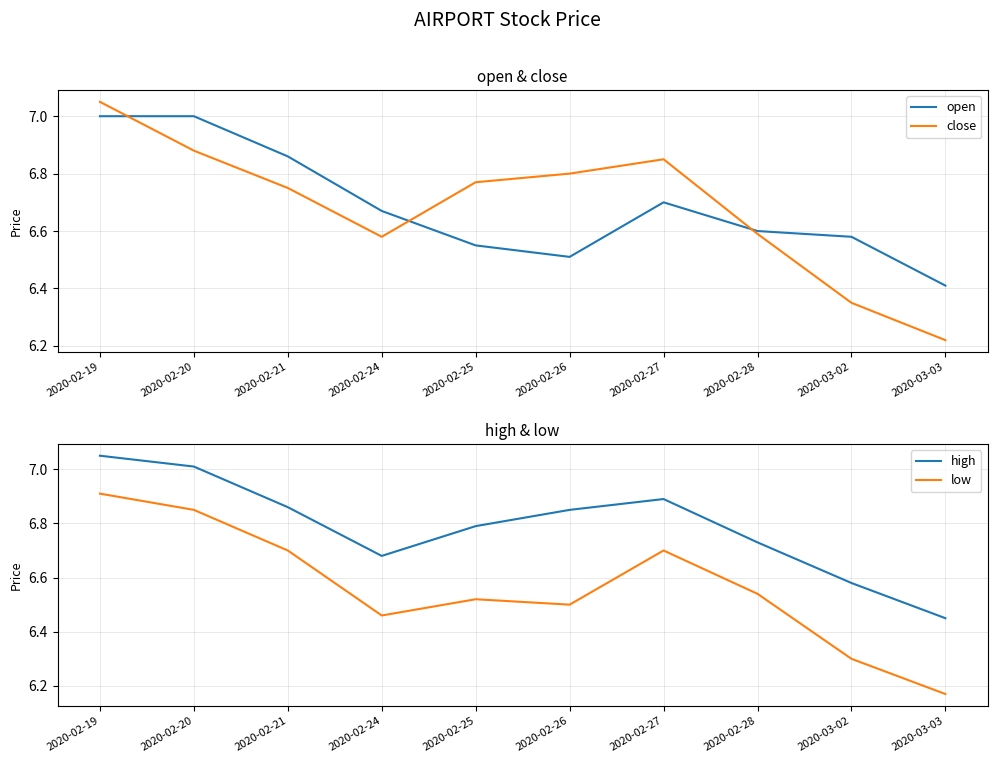

What is the label of the 2nd point from the right?

2020-03-02